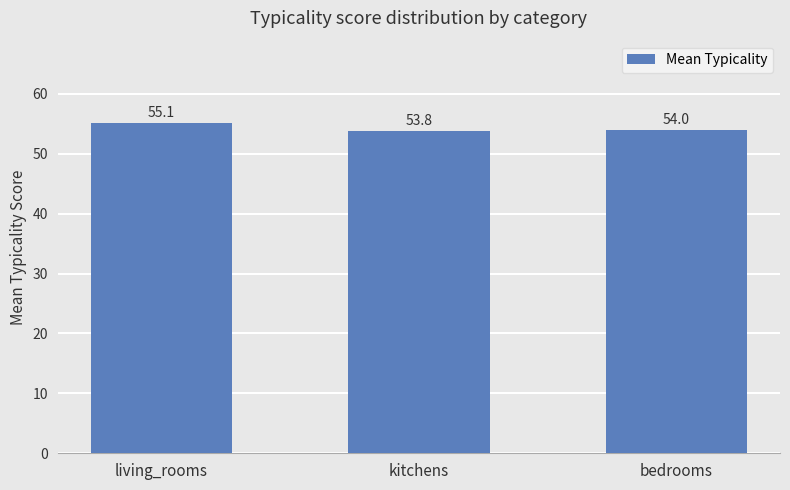

Between bedrooms and living_rooms, which is larger?

living_rooms